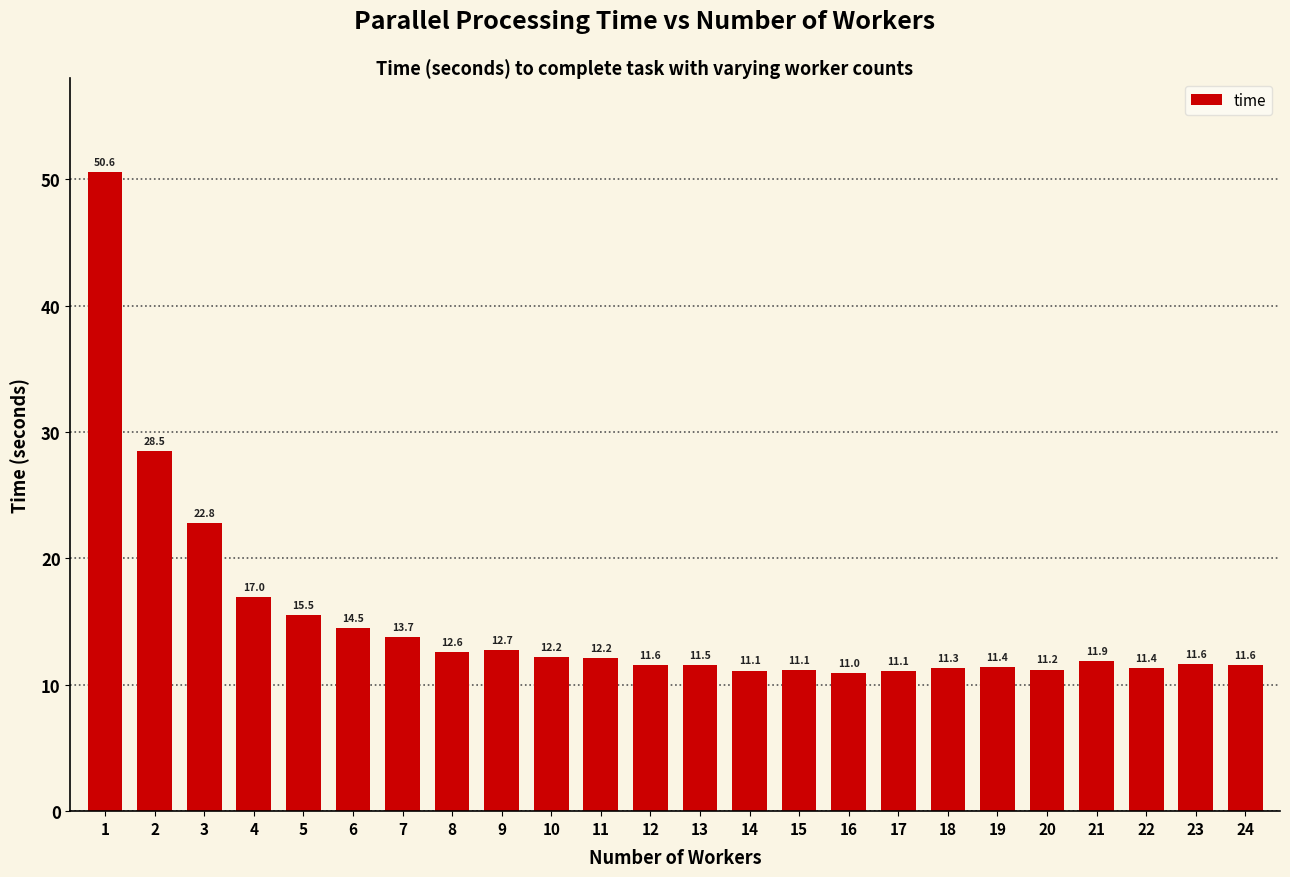

Is it true that the value at 2 is 28.5?

True